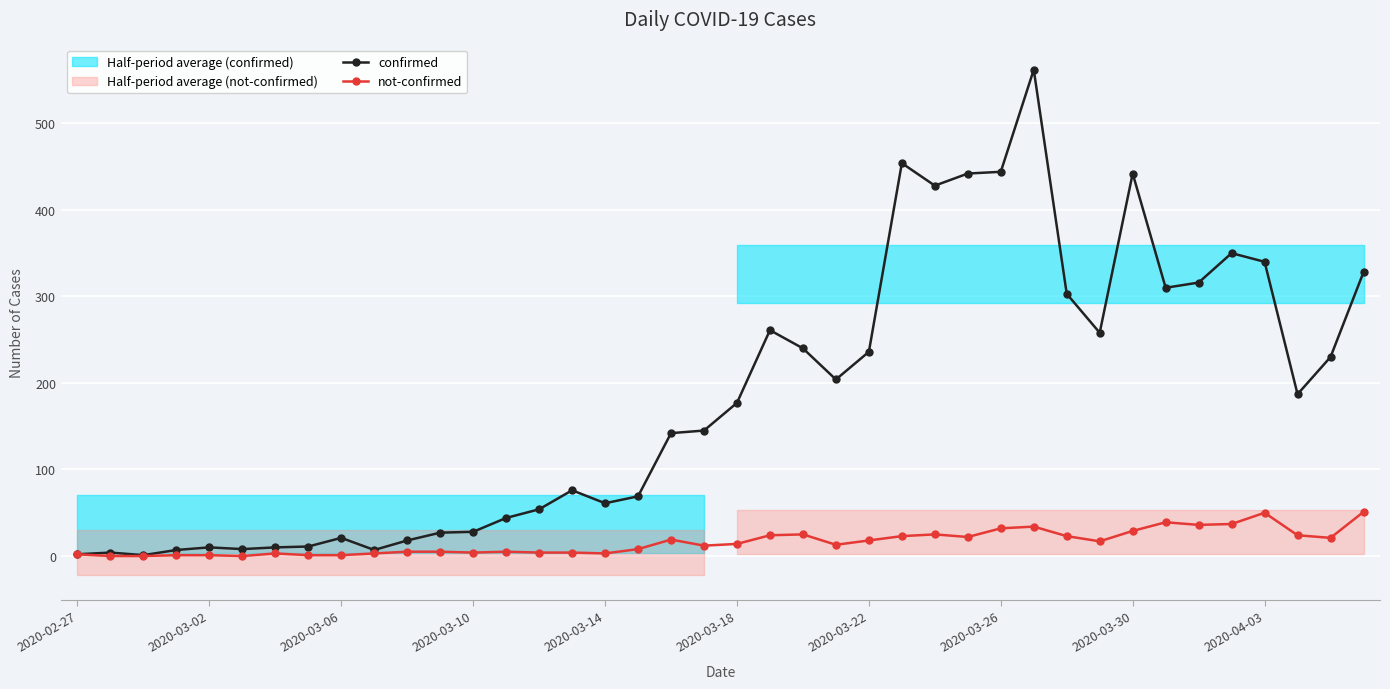

What is the sum of all not-confirmed values?

638